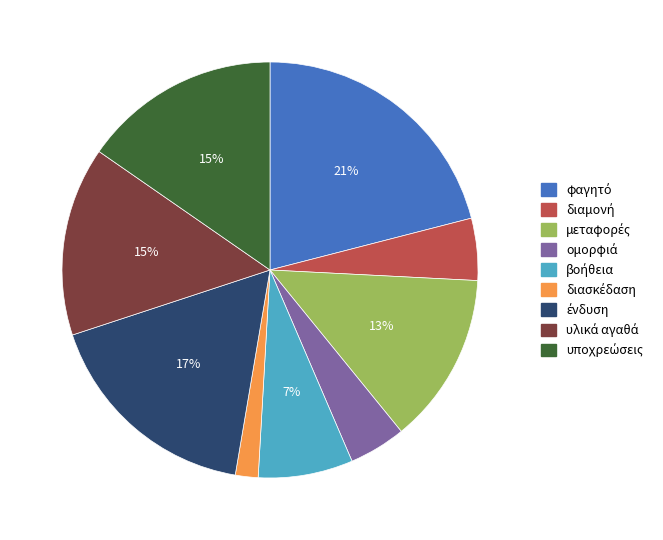

To the nearest percent, what is the average slice percentage?

11%